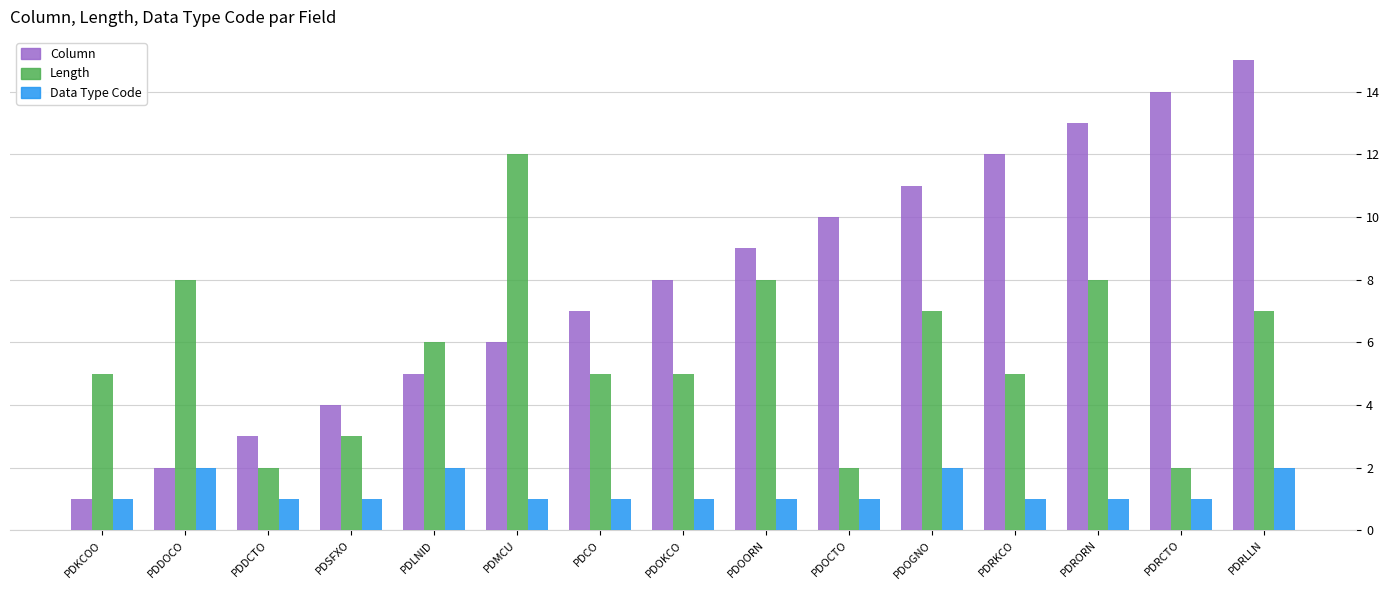

Rank the series by their average value, from highest to lowest.

Column, Length, Data Type Code